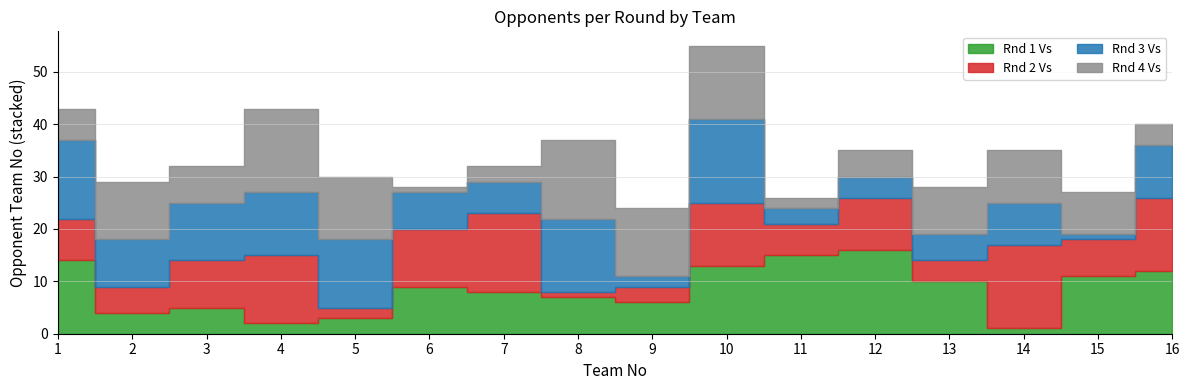

What is the sum of the Rnd 4 Vs values at 1 and 9?

19